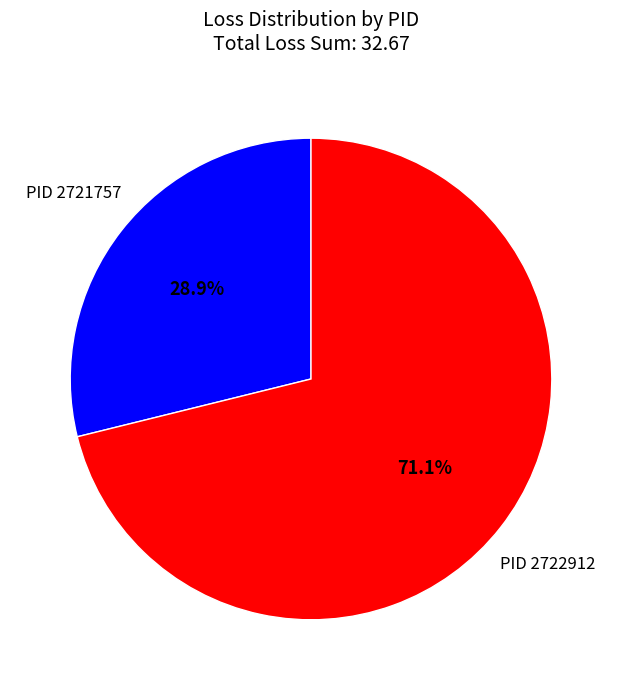

To the nearest percent, what is the average slice percentage?

50%